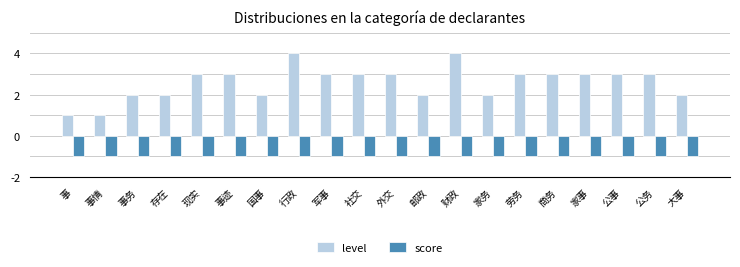

What is the label of the 1st bar from the right?

大事